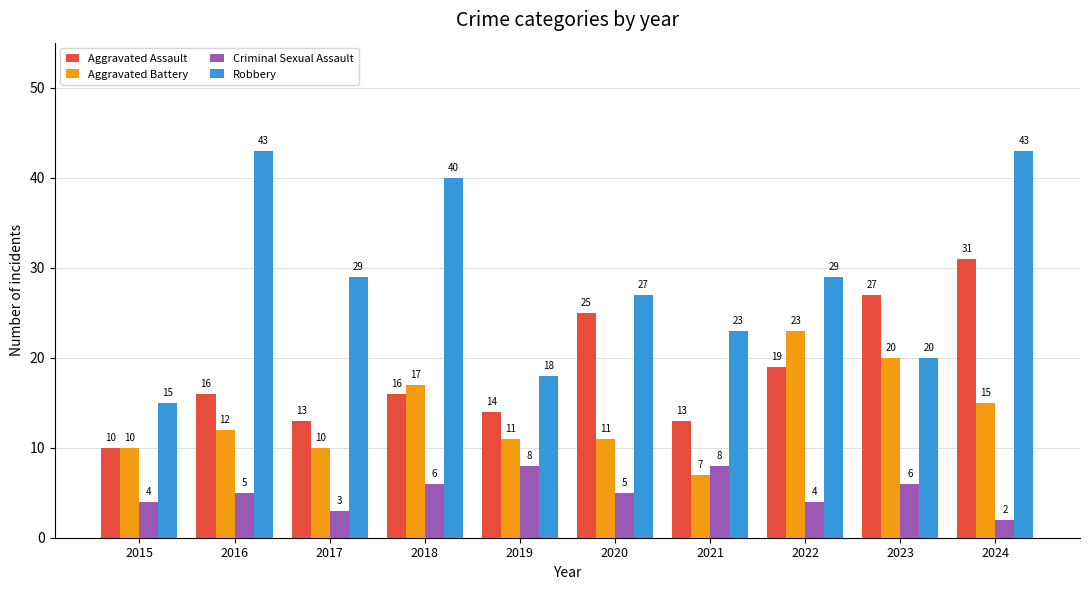

What is the value of the Criminal Sexual Assault bar at the 4th from the left?

6